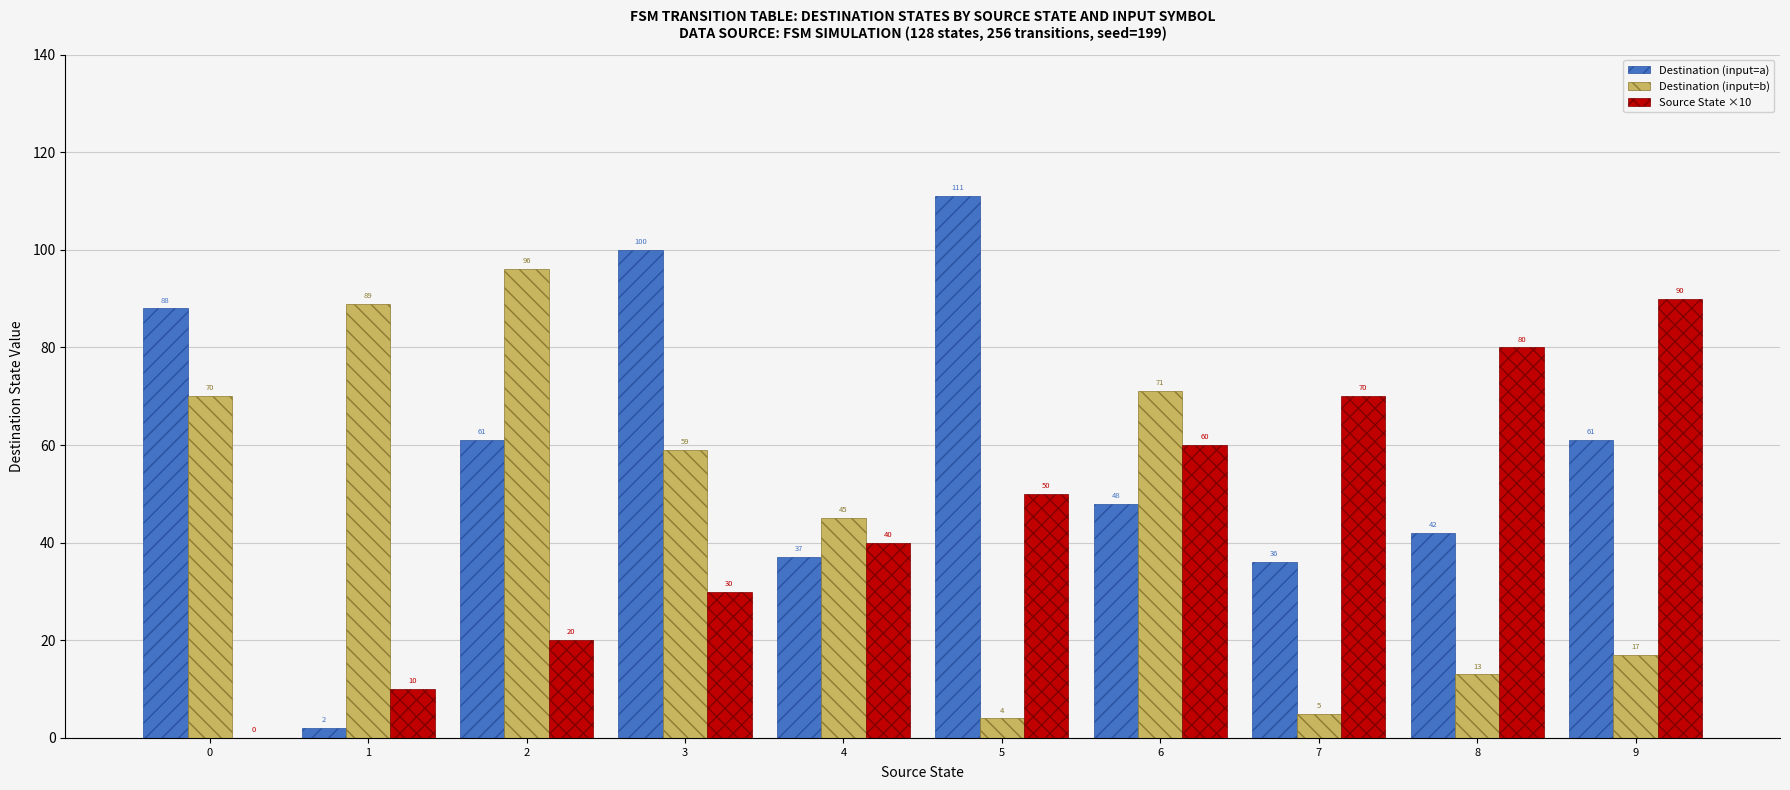

How many Source State ×10 values are between 20 and 70?

6